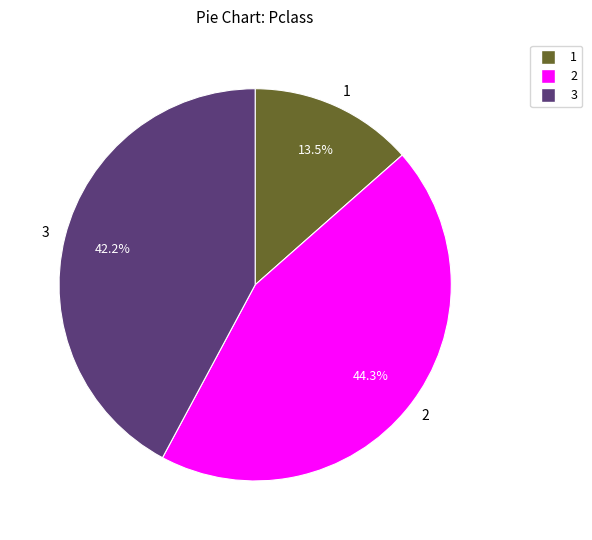

Is 2 the majority of the pie?

No